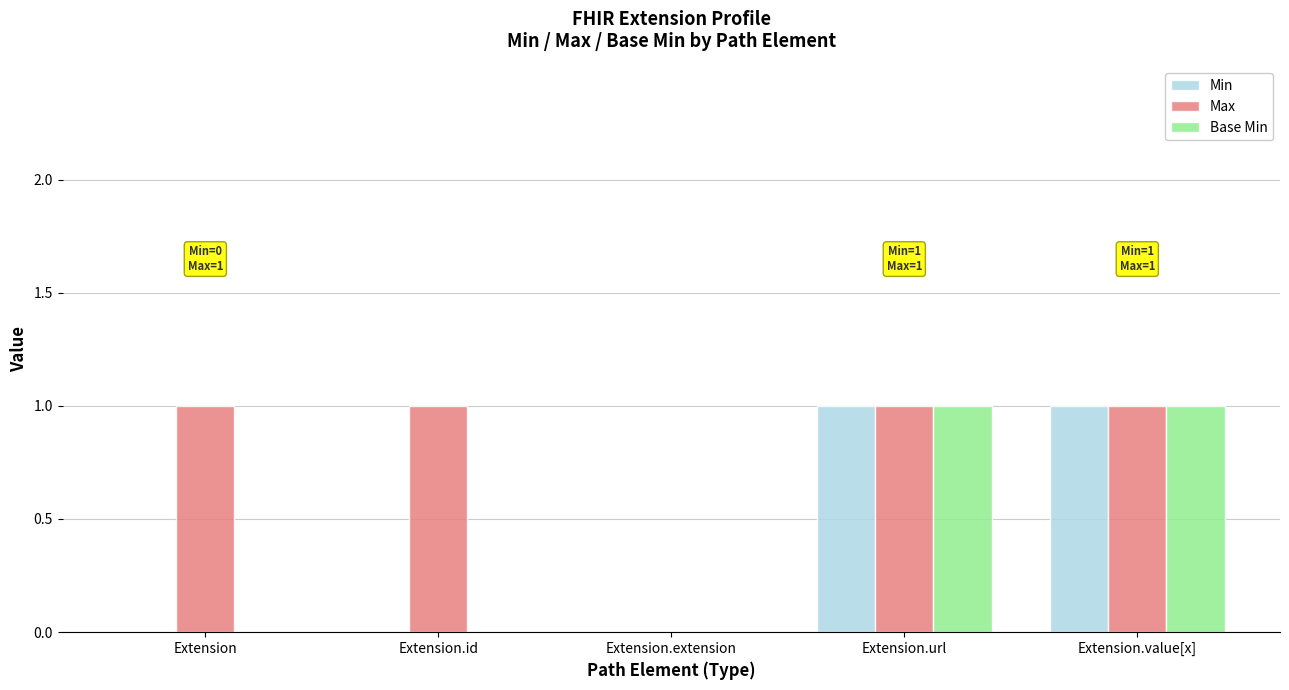

What is the sum of the Max values at Extension and Extension.value[x]?

2